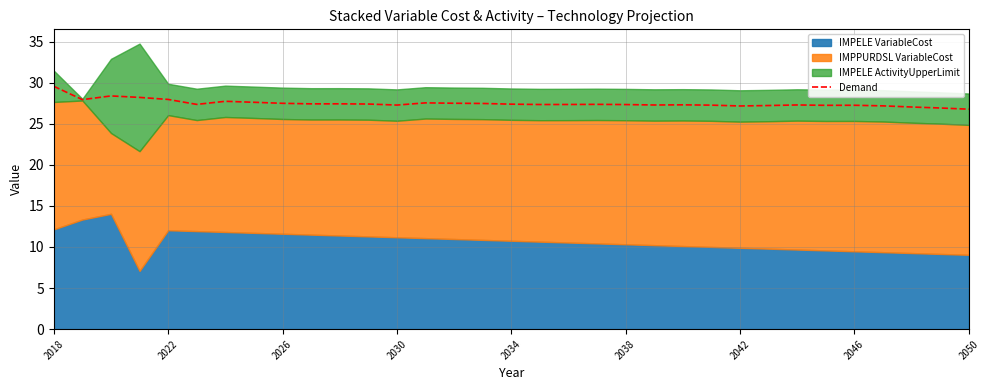

What is the sum of all values?

906.8